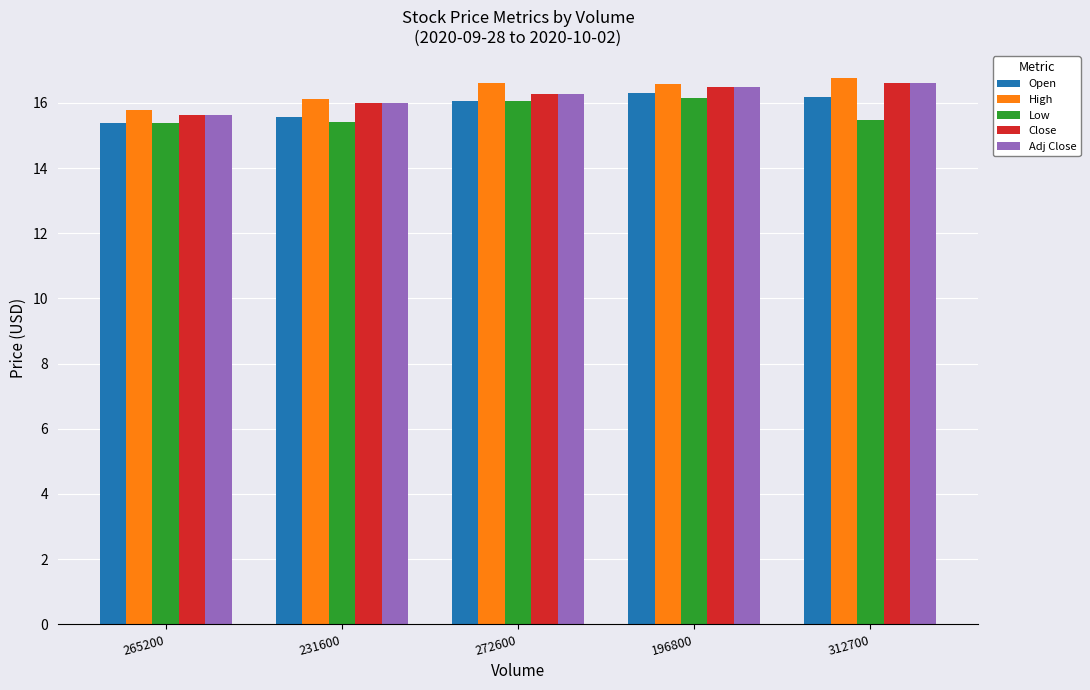

Count the number of data series in this chart.

5